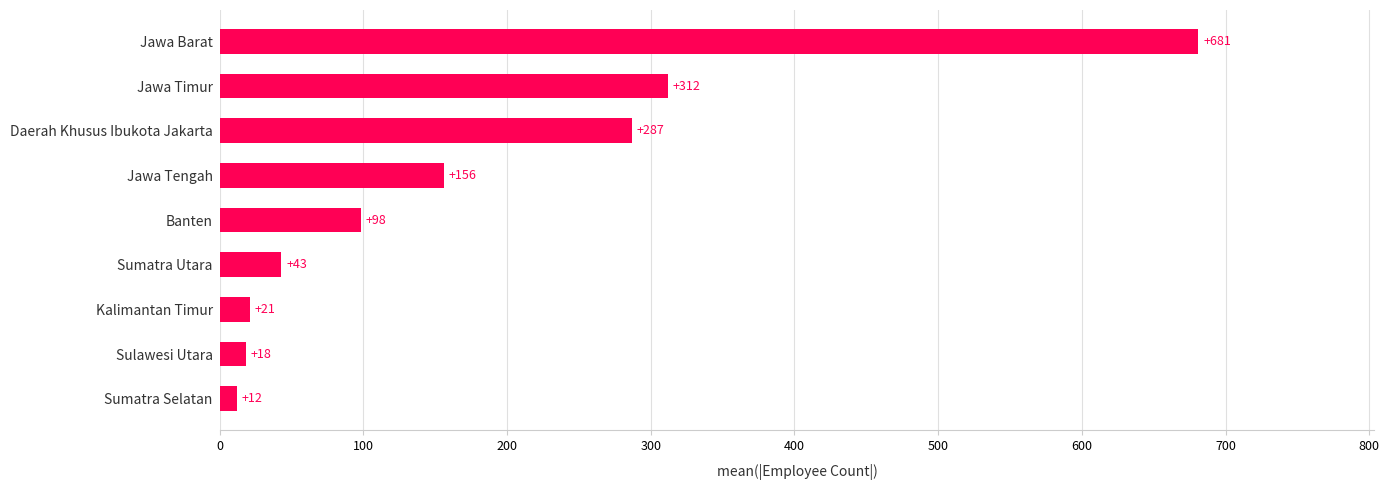

What is the average value?

181